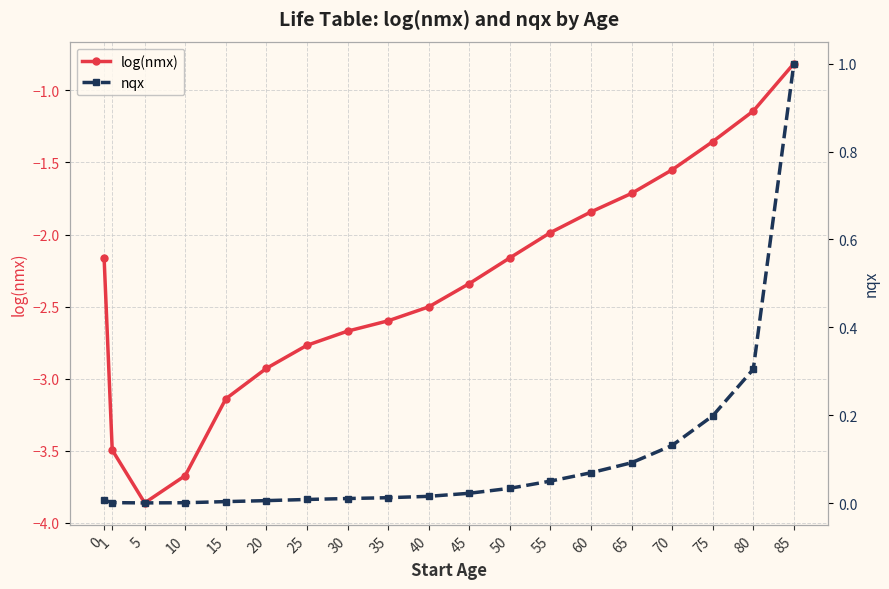

Is this an area chart (filled region under the line)?

No